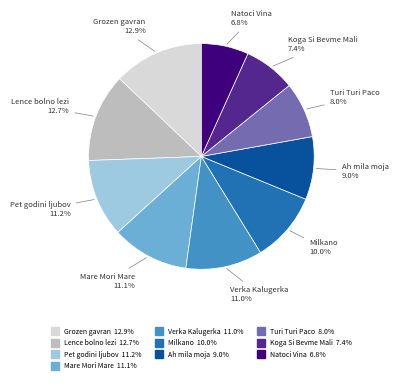

Is there a majority slice in this chart?

No